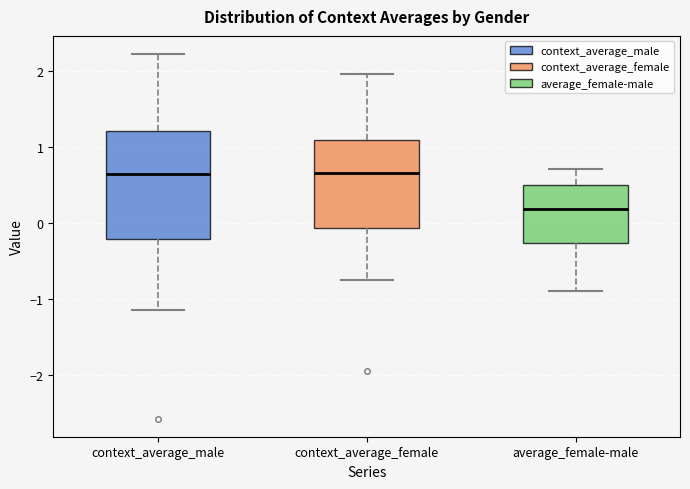

Reading left to right, read every box against the y-axis: the position of its median line, the range the box covers, and the ends of its whiskers. The values are not printed on the chart, so give them approximately, as read against the axis.

context_average_male: median 0.6, box -0.2 to 1.2, whiskers -1.1 to 2.2
context_average_female: median 0.7, box -0.1 to 1.1, whiskers -0.8 to 1.9
average_female-male: median 0.2, box -0.3 to 0.5, whiskers -0.9 to 0.7